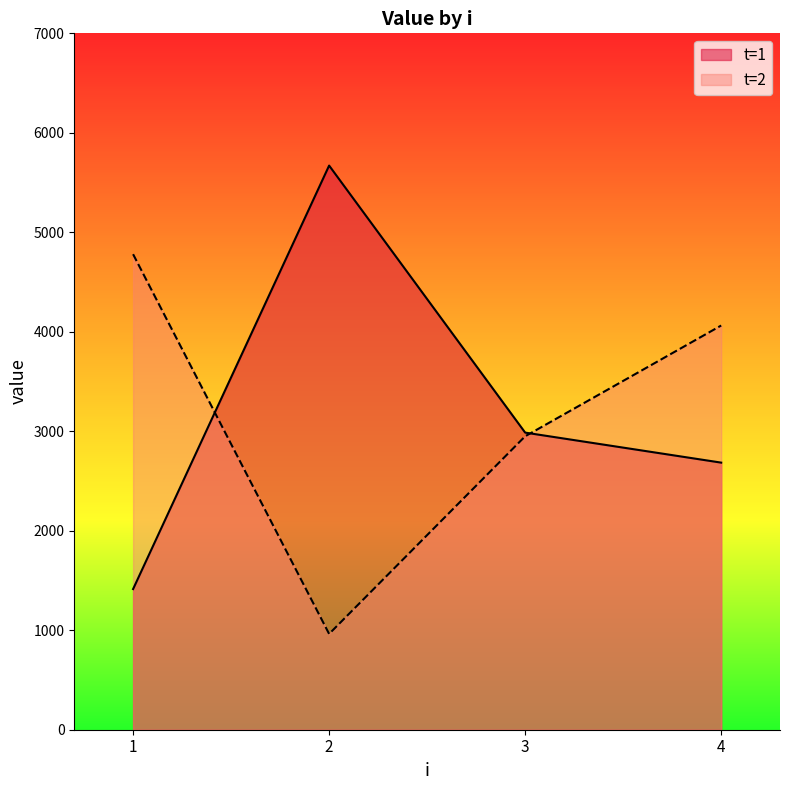

List the labels in order of t=2 value, largest first.

1, 4, 3, 2